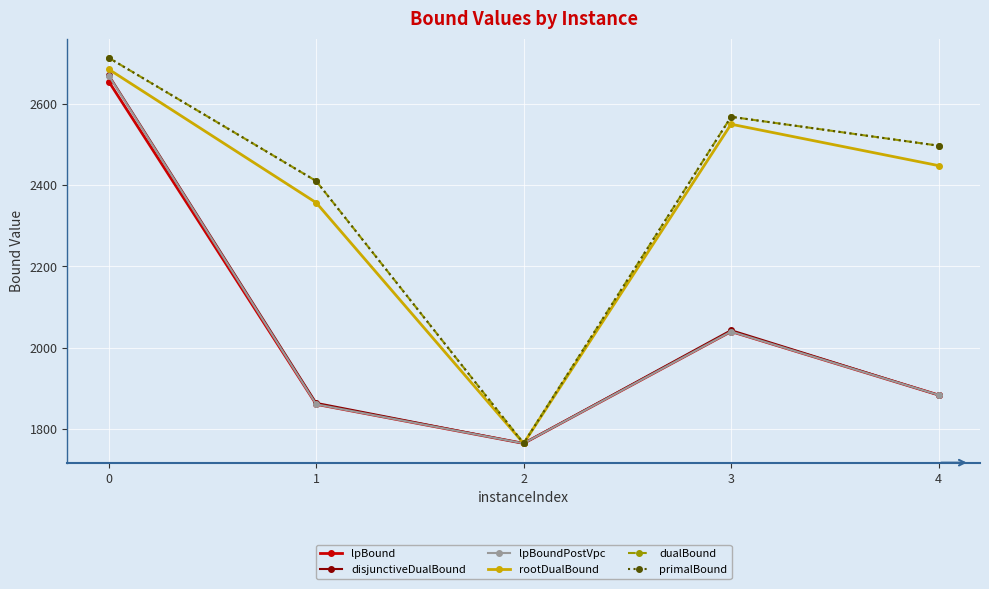

Which category has the lowest value in the disjunctiveDualBound series?

2